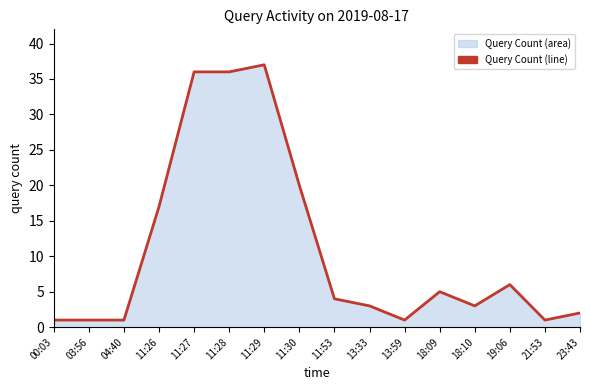

Approximately how many times larger is the value at 03:56 compared to 04:40?

1.0